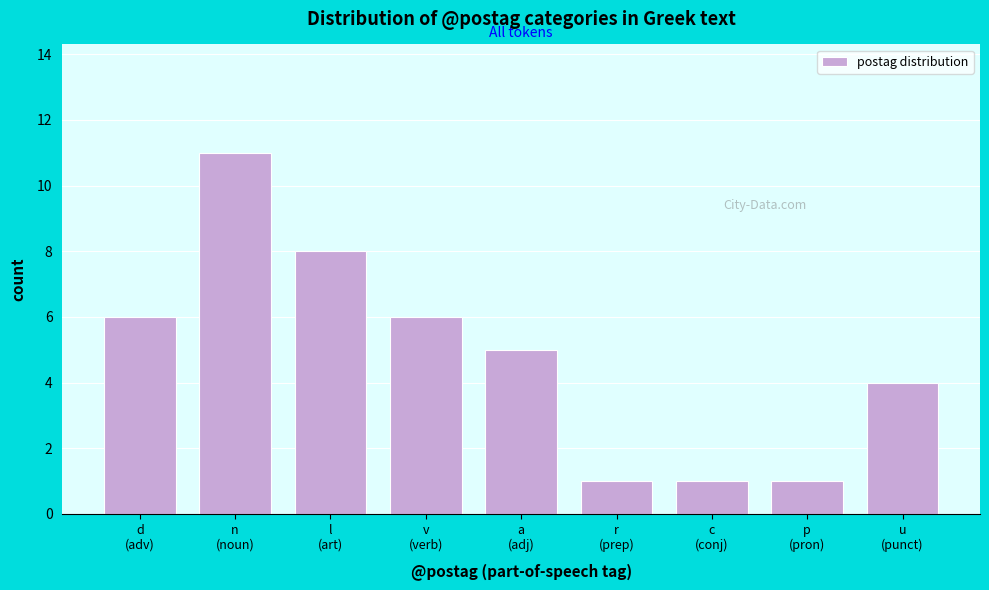

Reading left to right, extract all data points from this chart.

6	11	8	6	5	1	1	1	4